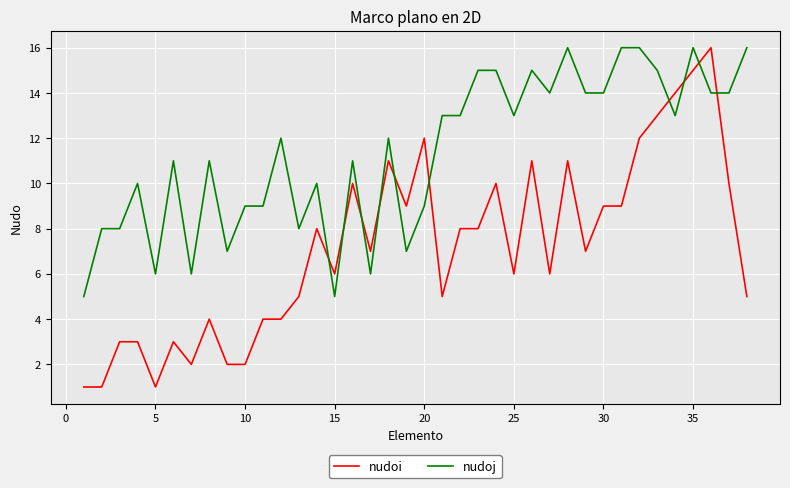

Reading left to right, what are all the values shown in this chart?

nudoi: 1	1	3	3	1	3	2	4	2	2	4	4	5	8	6	10	7	11	9	12	5	8	8	10	6	11	6	11	7	9	9	12	13	14	15	16	10	5
nudoj: 5	8	8	10	6	11	6	11	7	9	9	12	8	10	5	11	6	12	7	9	13	13	15	15	13	15	14	16	14	14	16	16	15	13	16	14	14	16